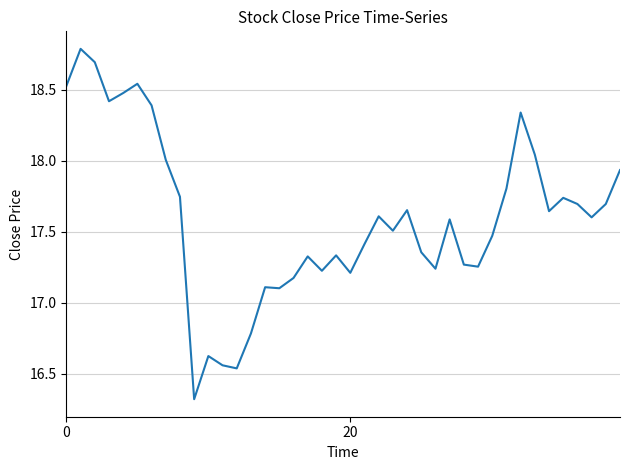

What is the smallest value displayed?

16.3